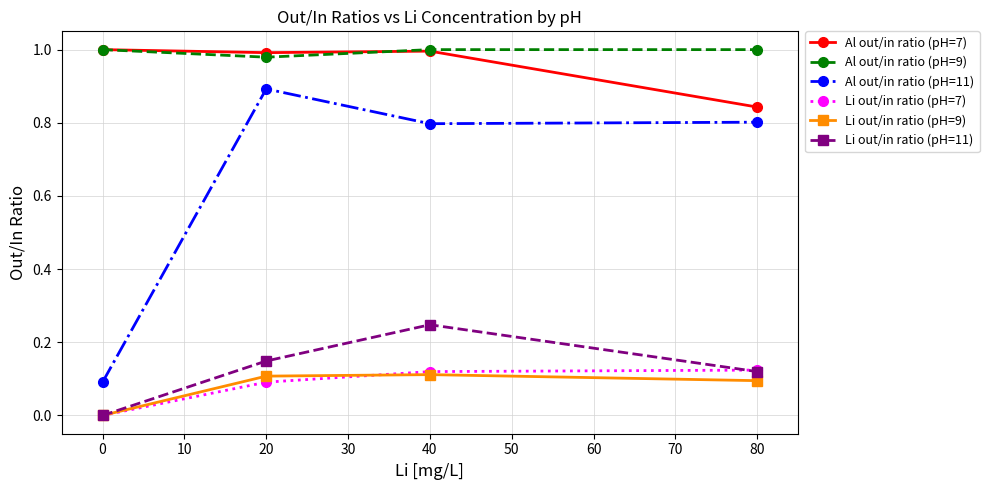

At which category is the sum across all series the highest?

40